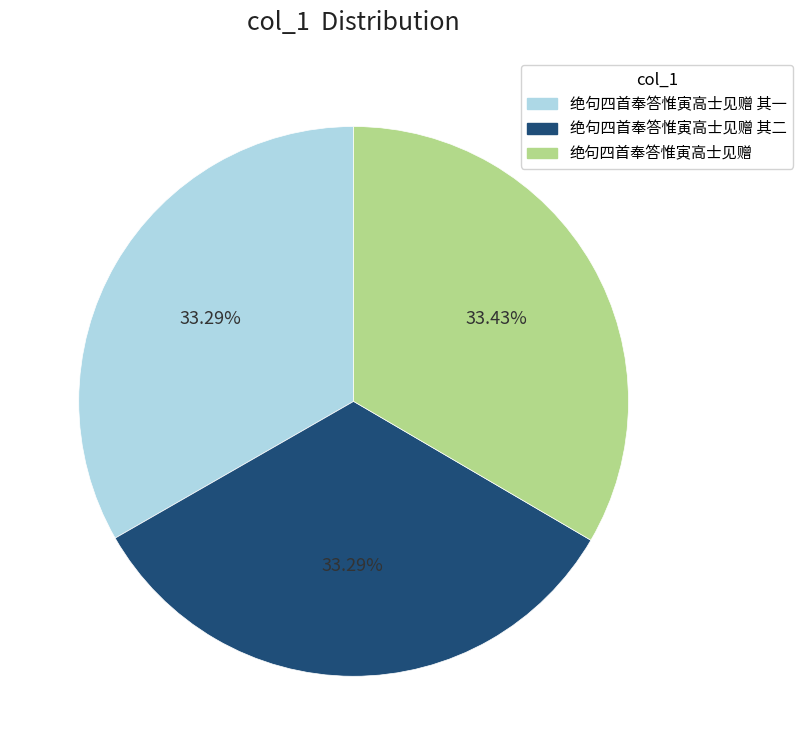

Approximately how many times larger is the value at 绝句四首奉答惟寅高士见赠 compared to 绝句四首奉答惟寅高士见赠 其一?

1.0